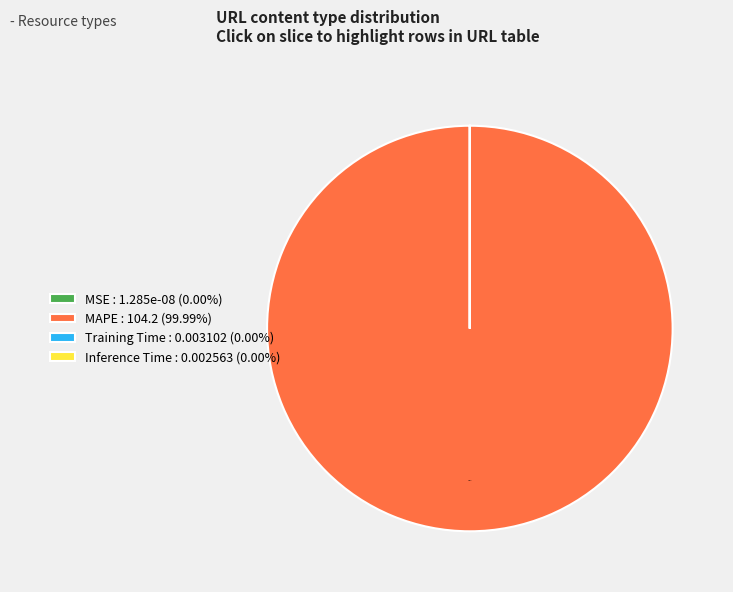

Which slice is the largest?

MAPE